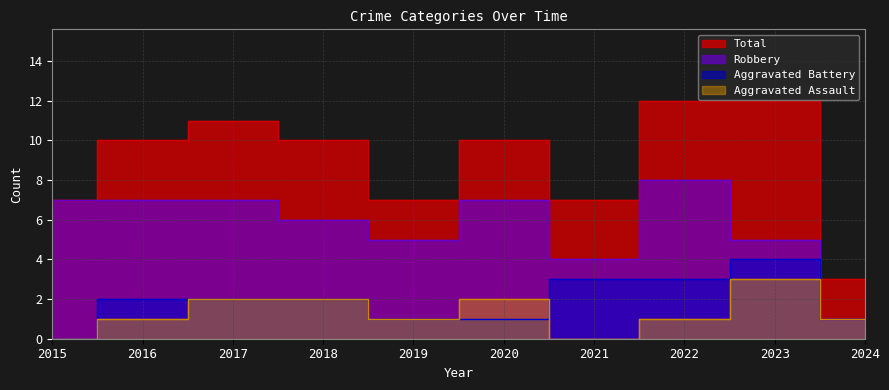

At which label is Robbery closest to 4?

2021